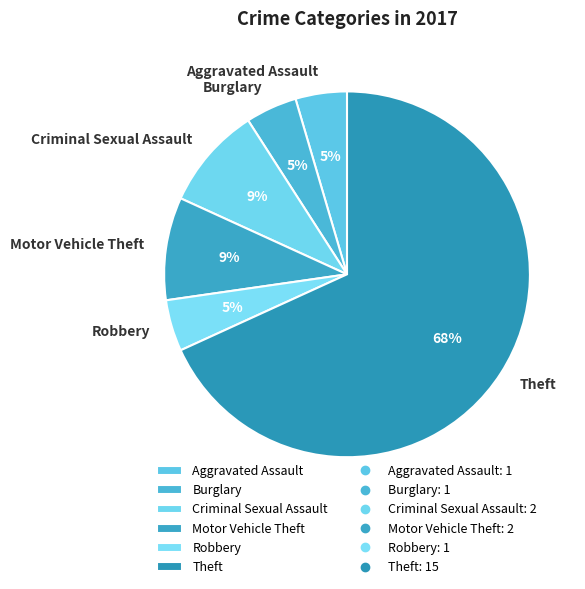

Which slice is the largest?

Theft